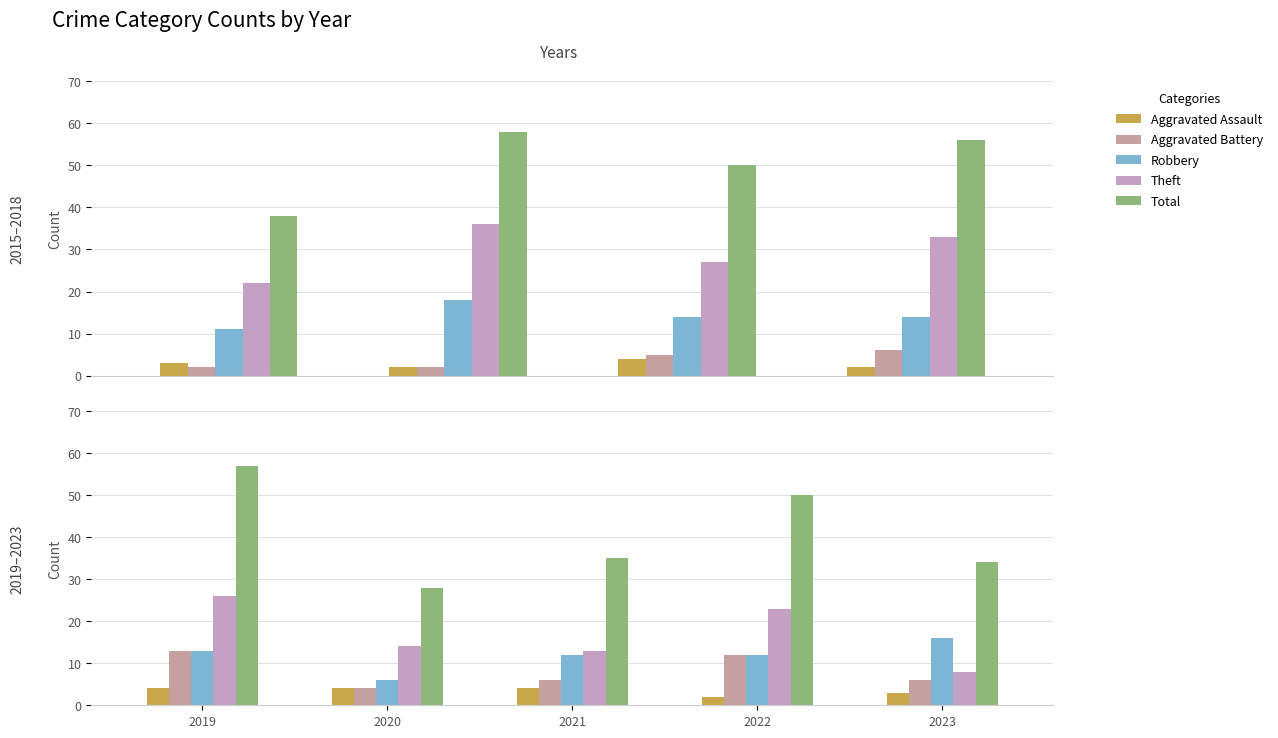

At which label does Total reach its peak?

2019